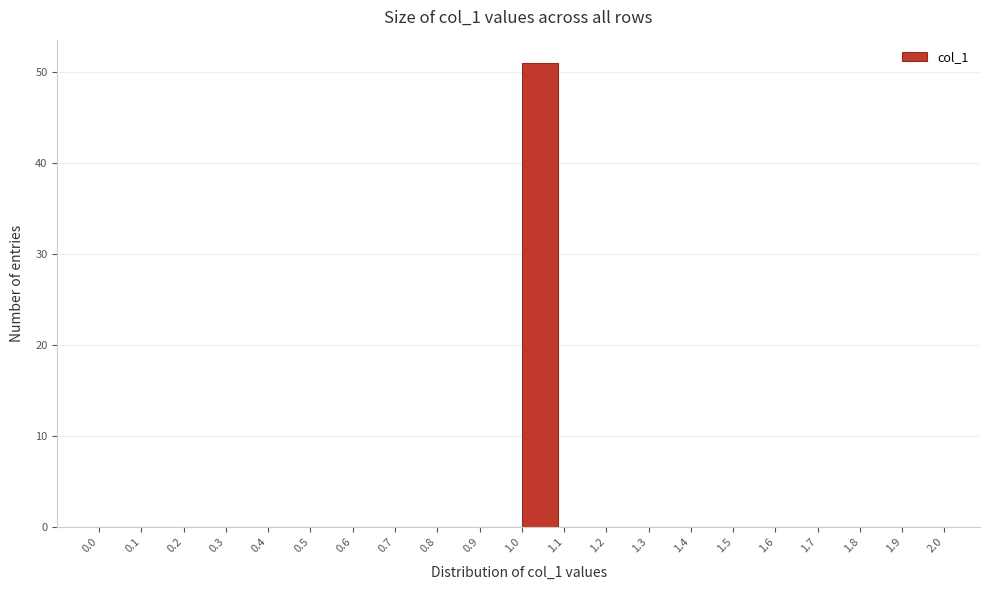

How tall is the bar that spans 1.0 to 1.1 on the x-axis? The values are not printed on the chart, so give them approximately, as read against the axis.

51